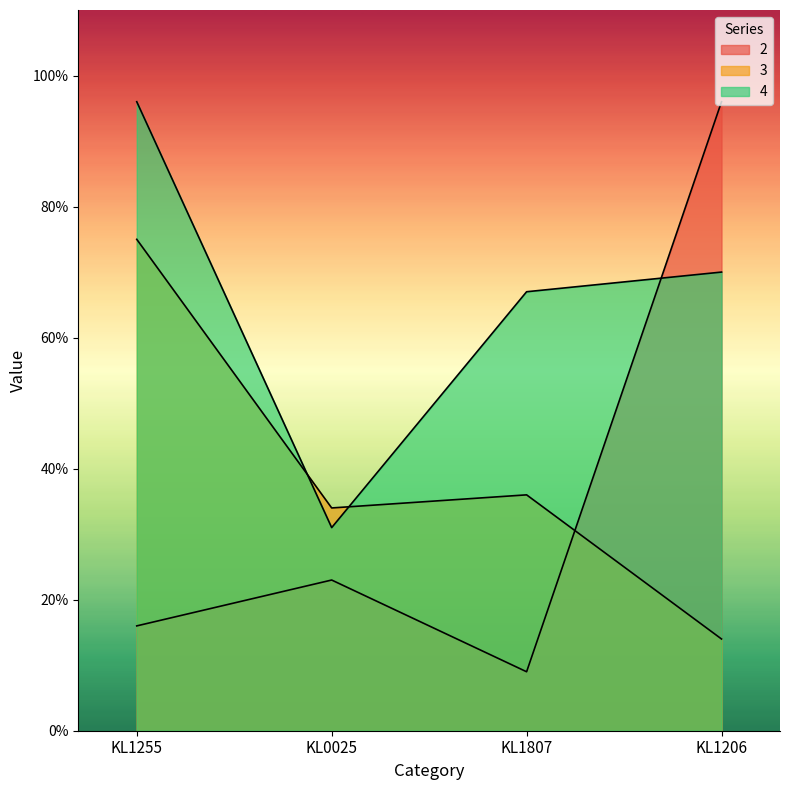

What is the label of the 1st point from the left?

KL1255